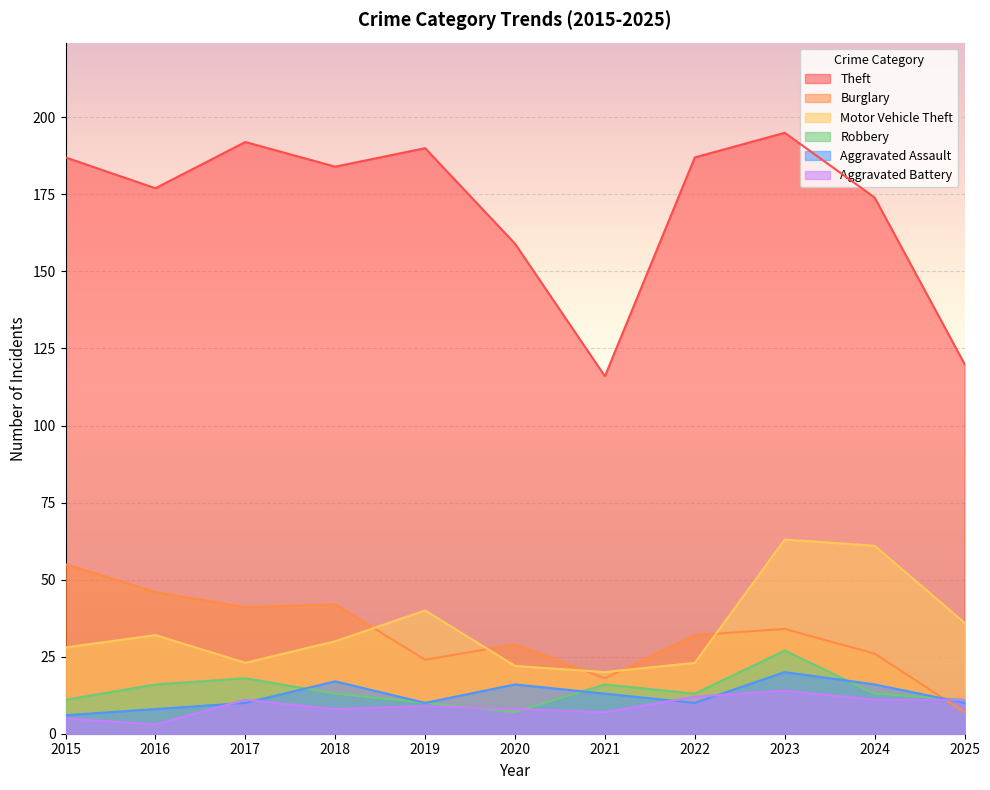

At which category does the chart reach its minimum across all series?

2016